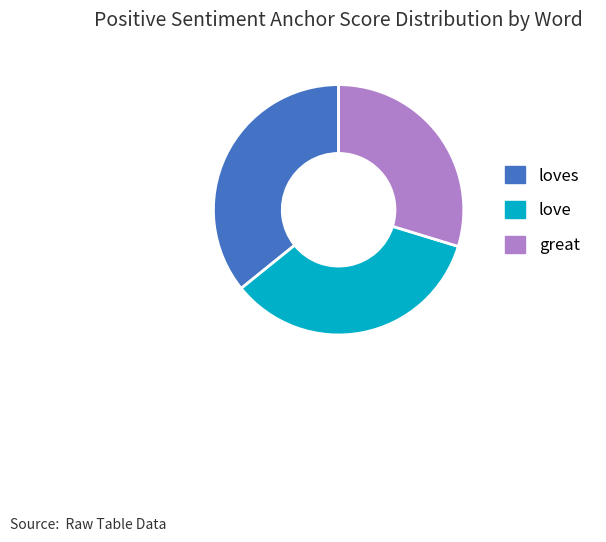

Which category has the smallest portion of the pie?

great